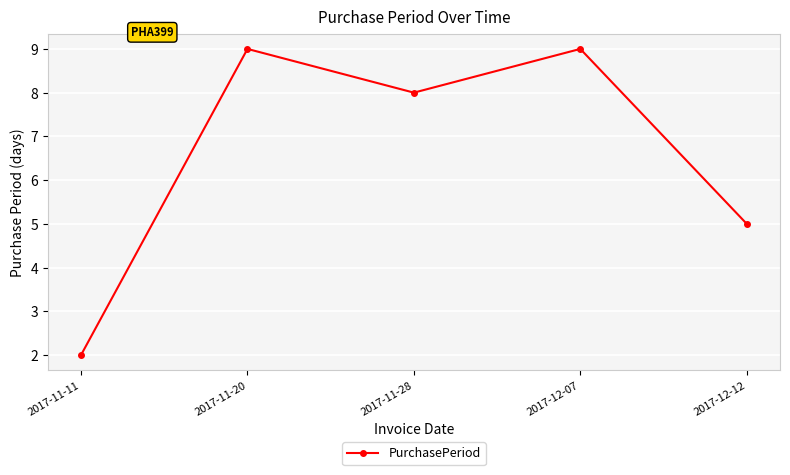

What position from the right is 2017-12-12?

1